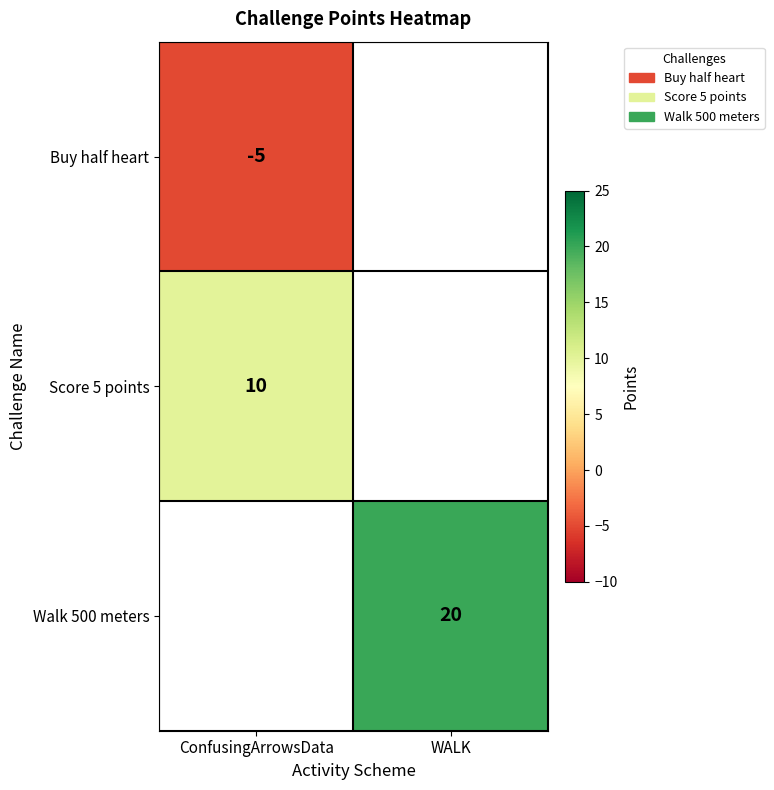

At which label does Walk 500 meters reach its minimum?

ConfusingArrowsData